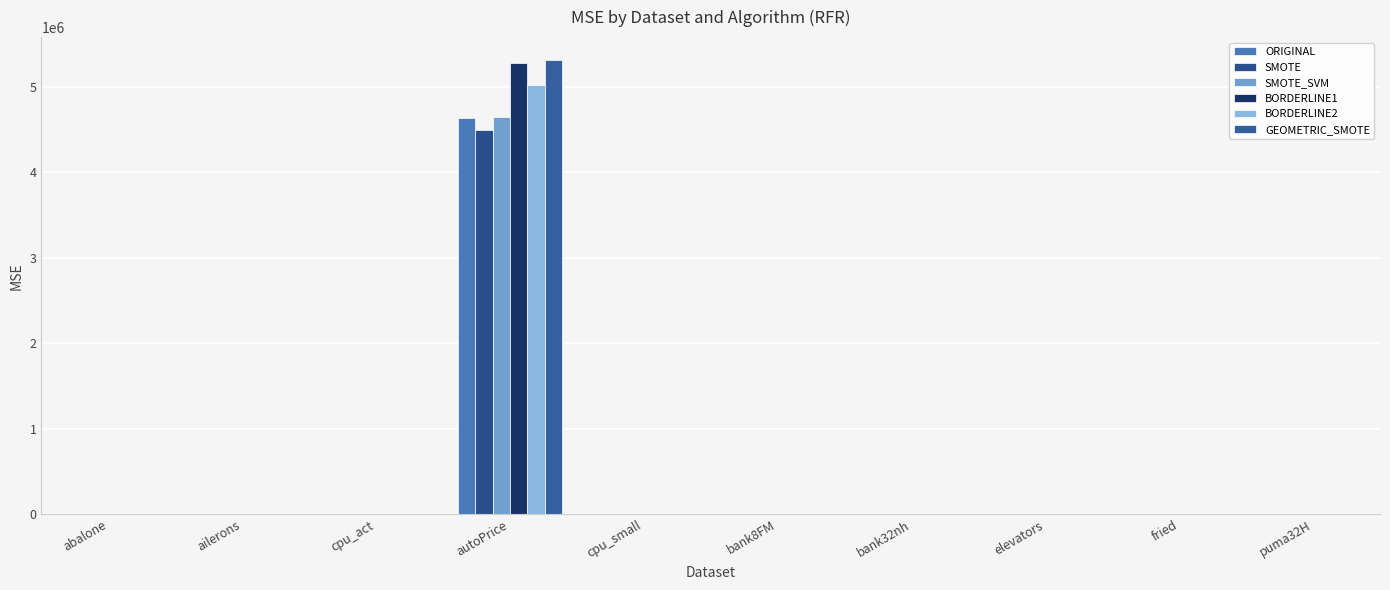

Rank the series at autoPrice from lowest to highest value.

SMOTE, ORIGINAL, SMOTE_SVM, BORDERLINE2, BORDERLINE1, GEOMETRIC_SMOTE